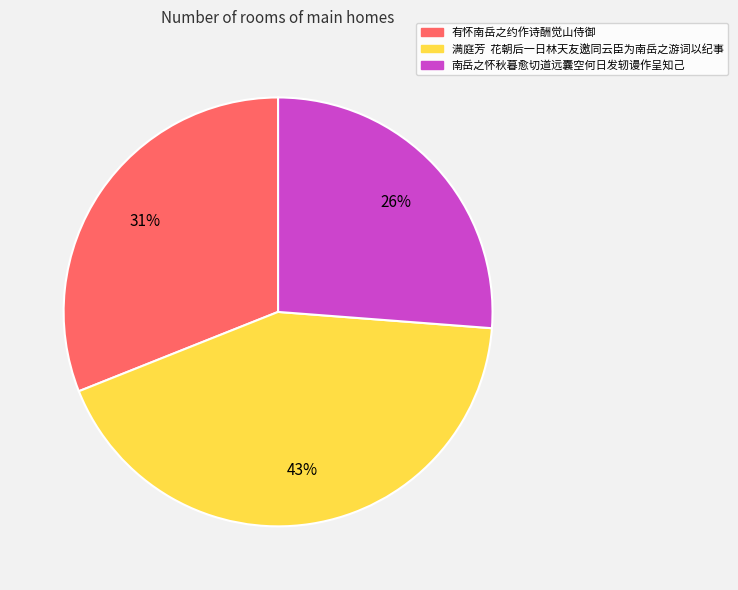

Which has a higher value, 南岳之怀秋暮愈切道远囊空何日发轫谩作呈知己 or 满庭芳 花朝后一日林天友邀同云臣为南岳之游词以纪事?

满庭芳 花朝后一日林天友邀同云臣为南岳之游词以纪事